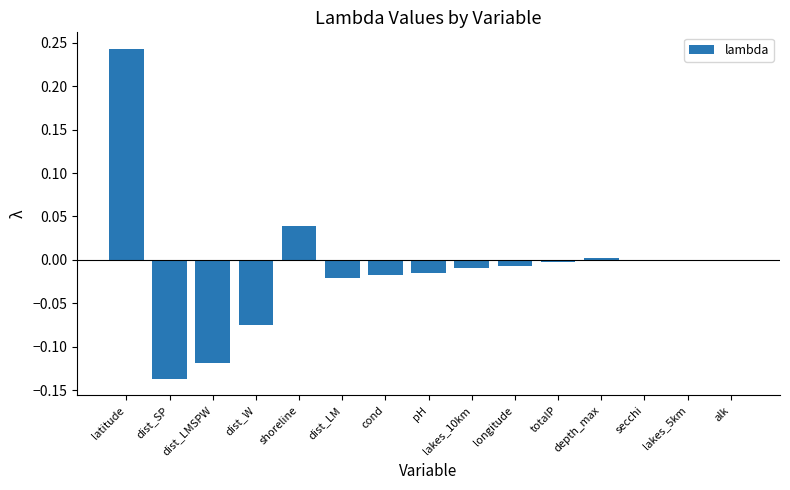

How many data points does each series have?

15